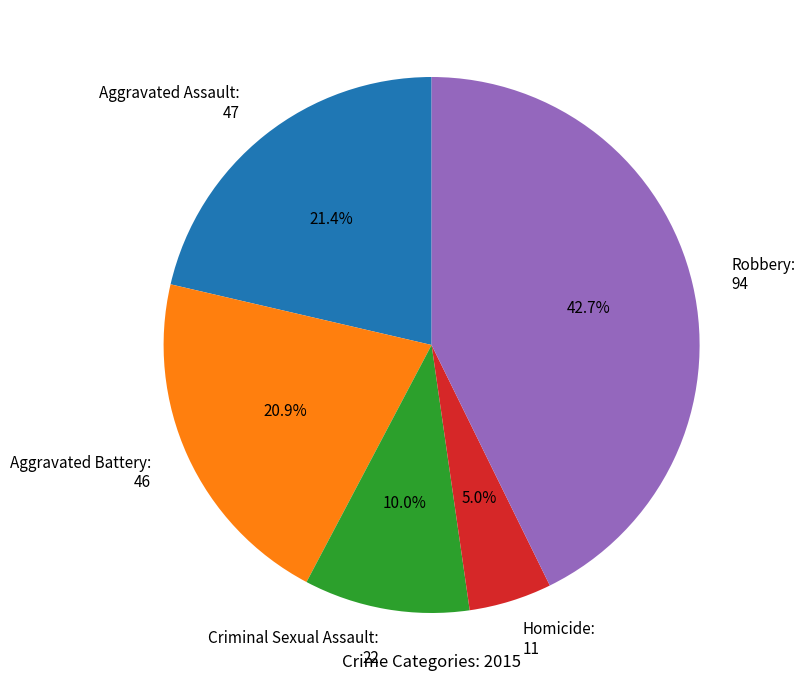

How many segments does this pie chart have?

5